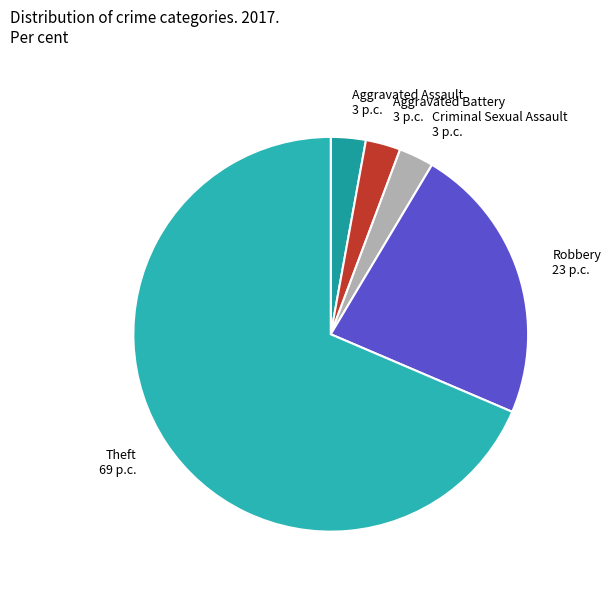

What is the largest slice in the pie chart?

Theft